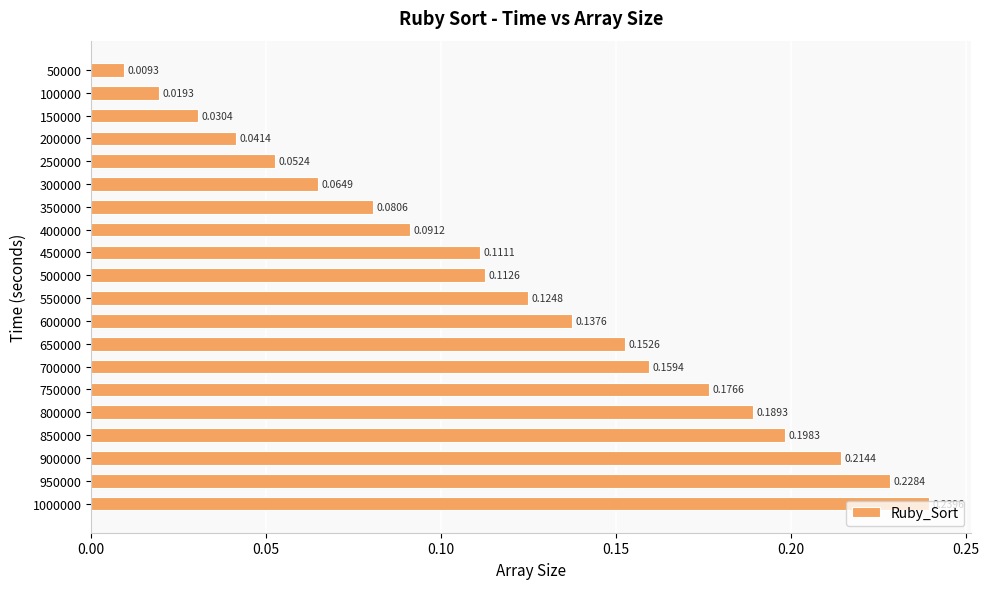

Which has a higher value, 450000 or 300000?

450000